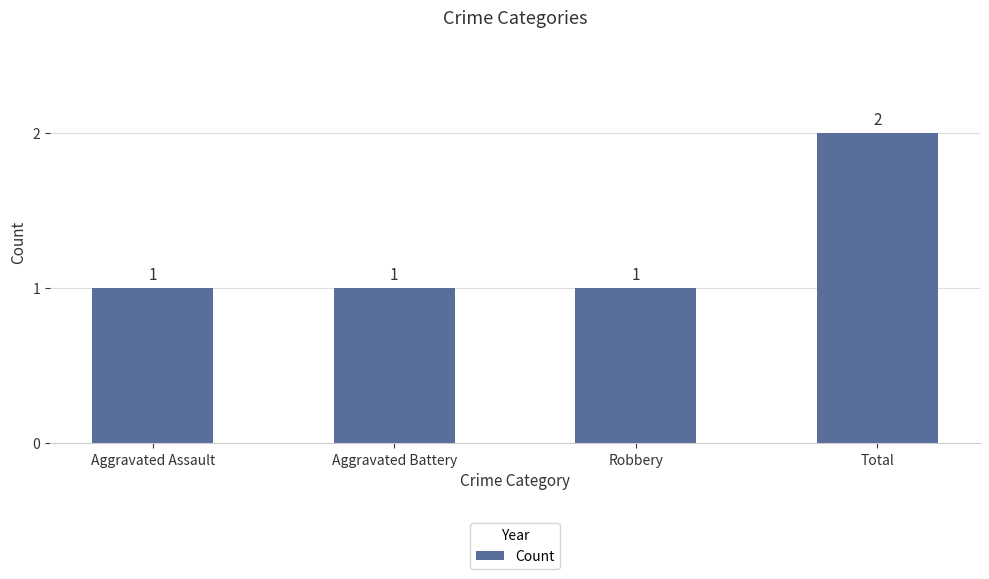

What is the sum of the values at Aggravated Battery and Aggravated Assault?

2